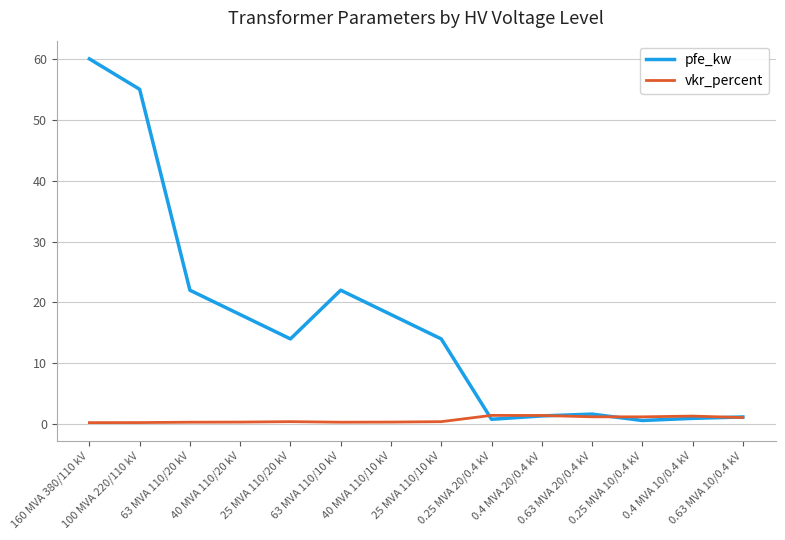

How many interior local valleys does the pfe_kw series have?

3